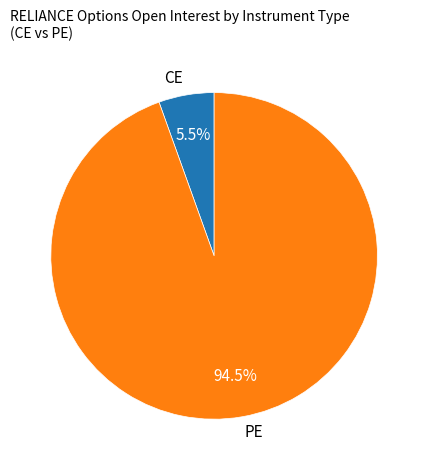

To the nearest percent, what is the average slice percentage?

50%